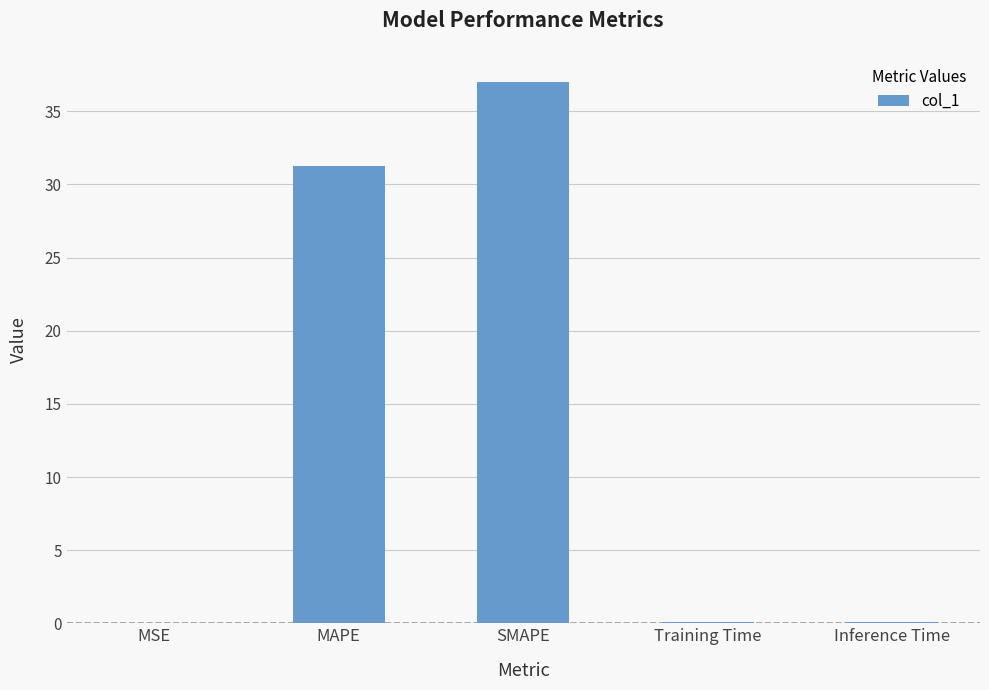

What is the difference between the values at Training Time and MSE?

0.1